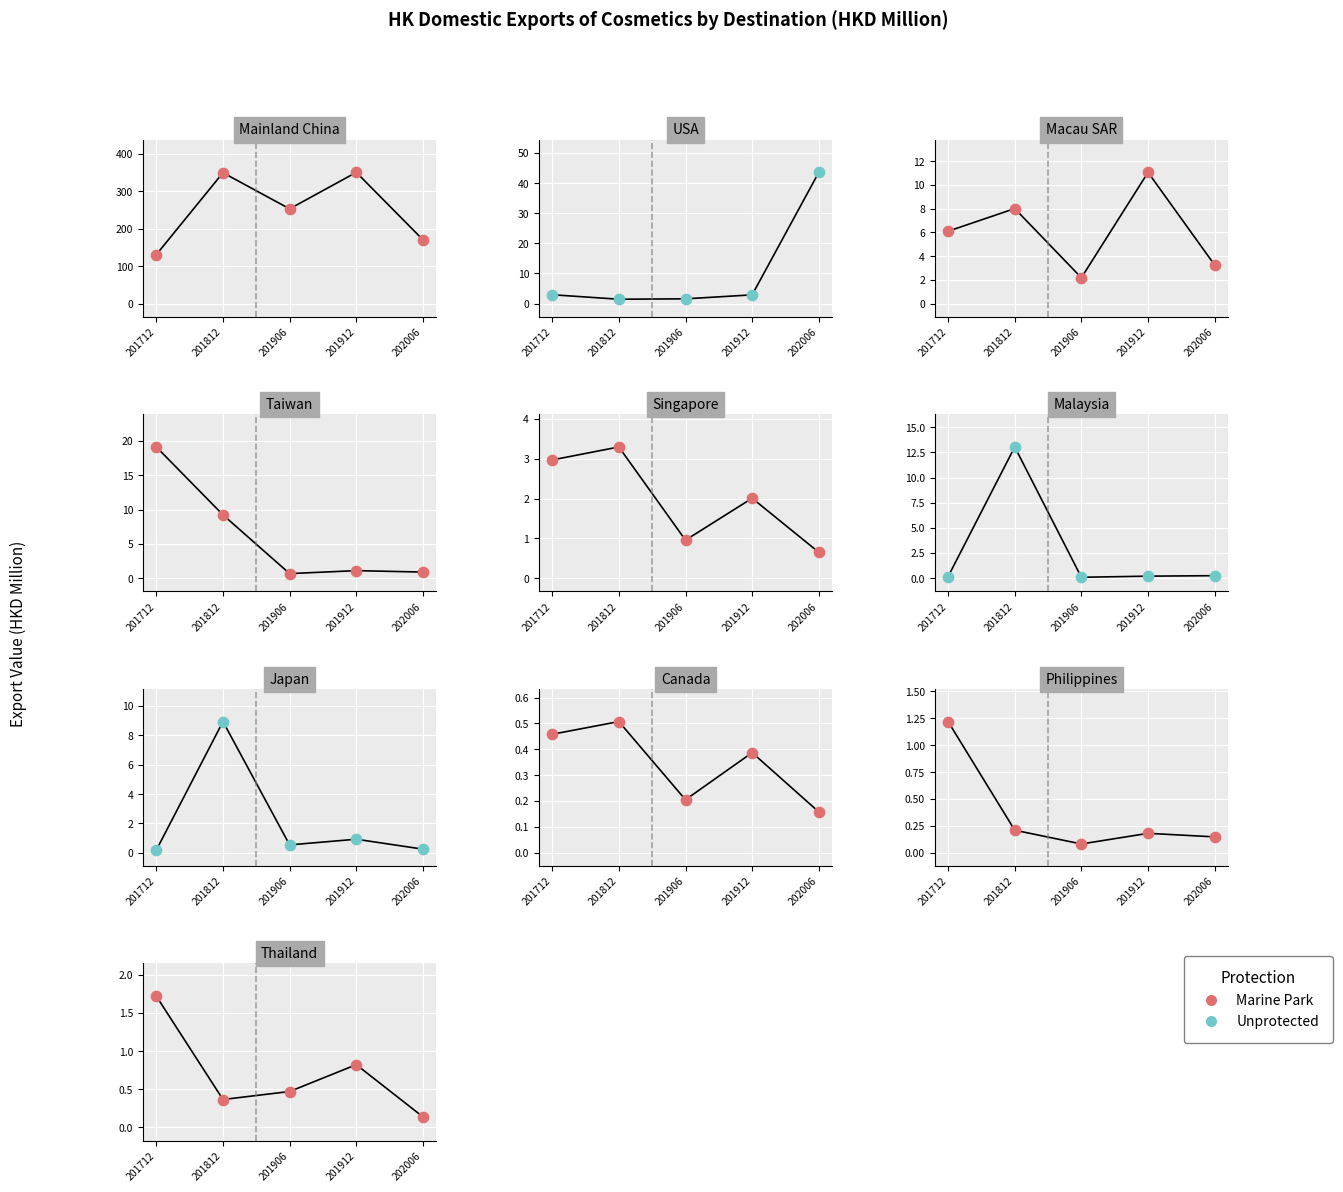

At which category is the sum across all series the highest?

201812